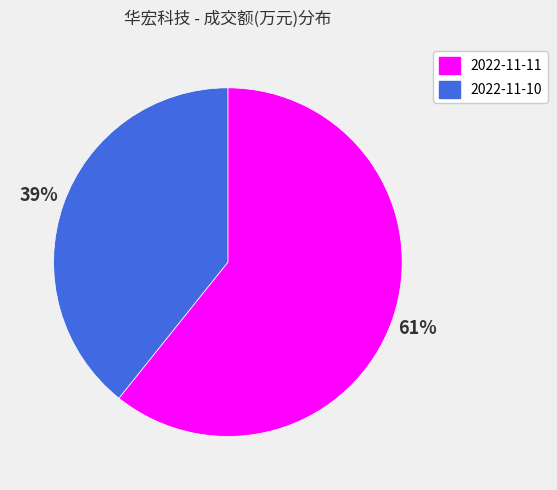

Rank the categories by value from highest to lowest.

61%, 39%